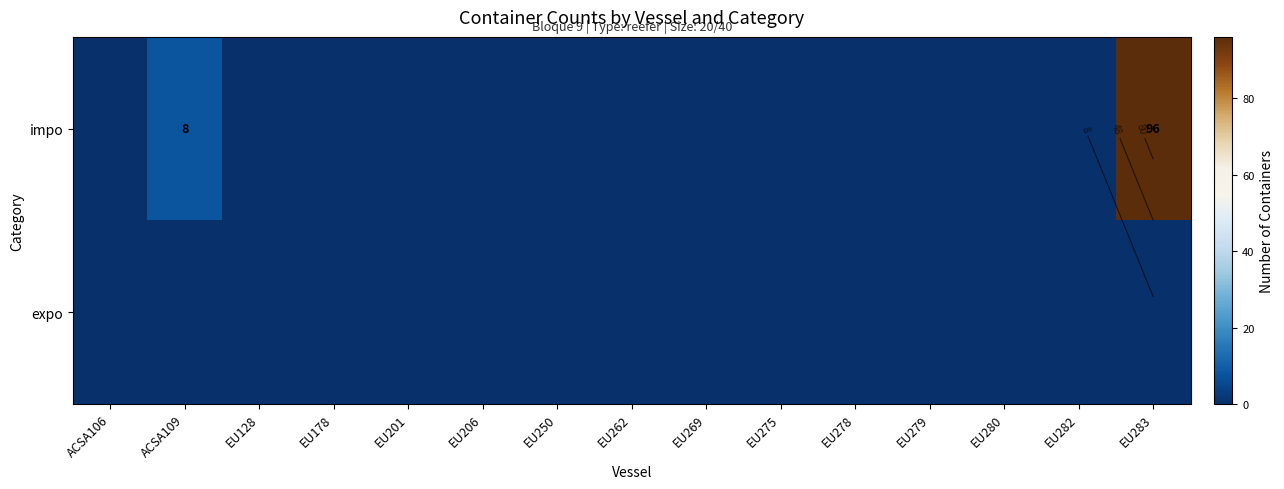

Rank the series at EU178 from highest to lowest value.

impo, expo